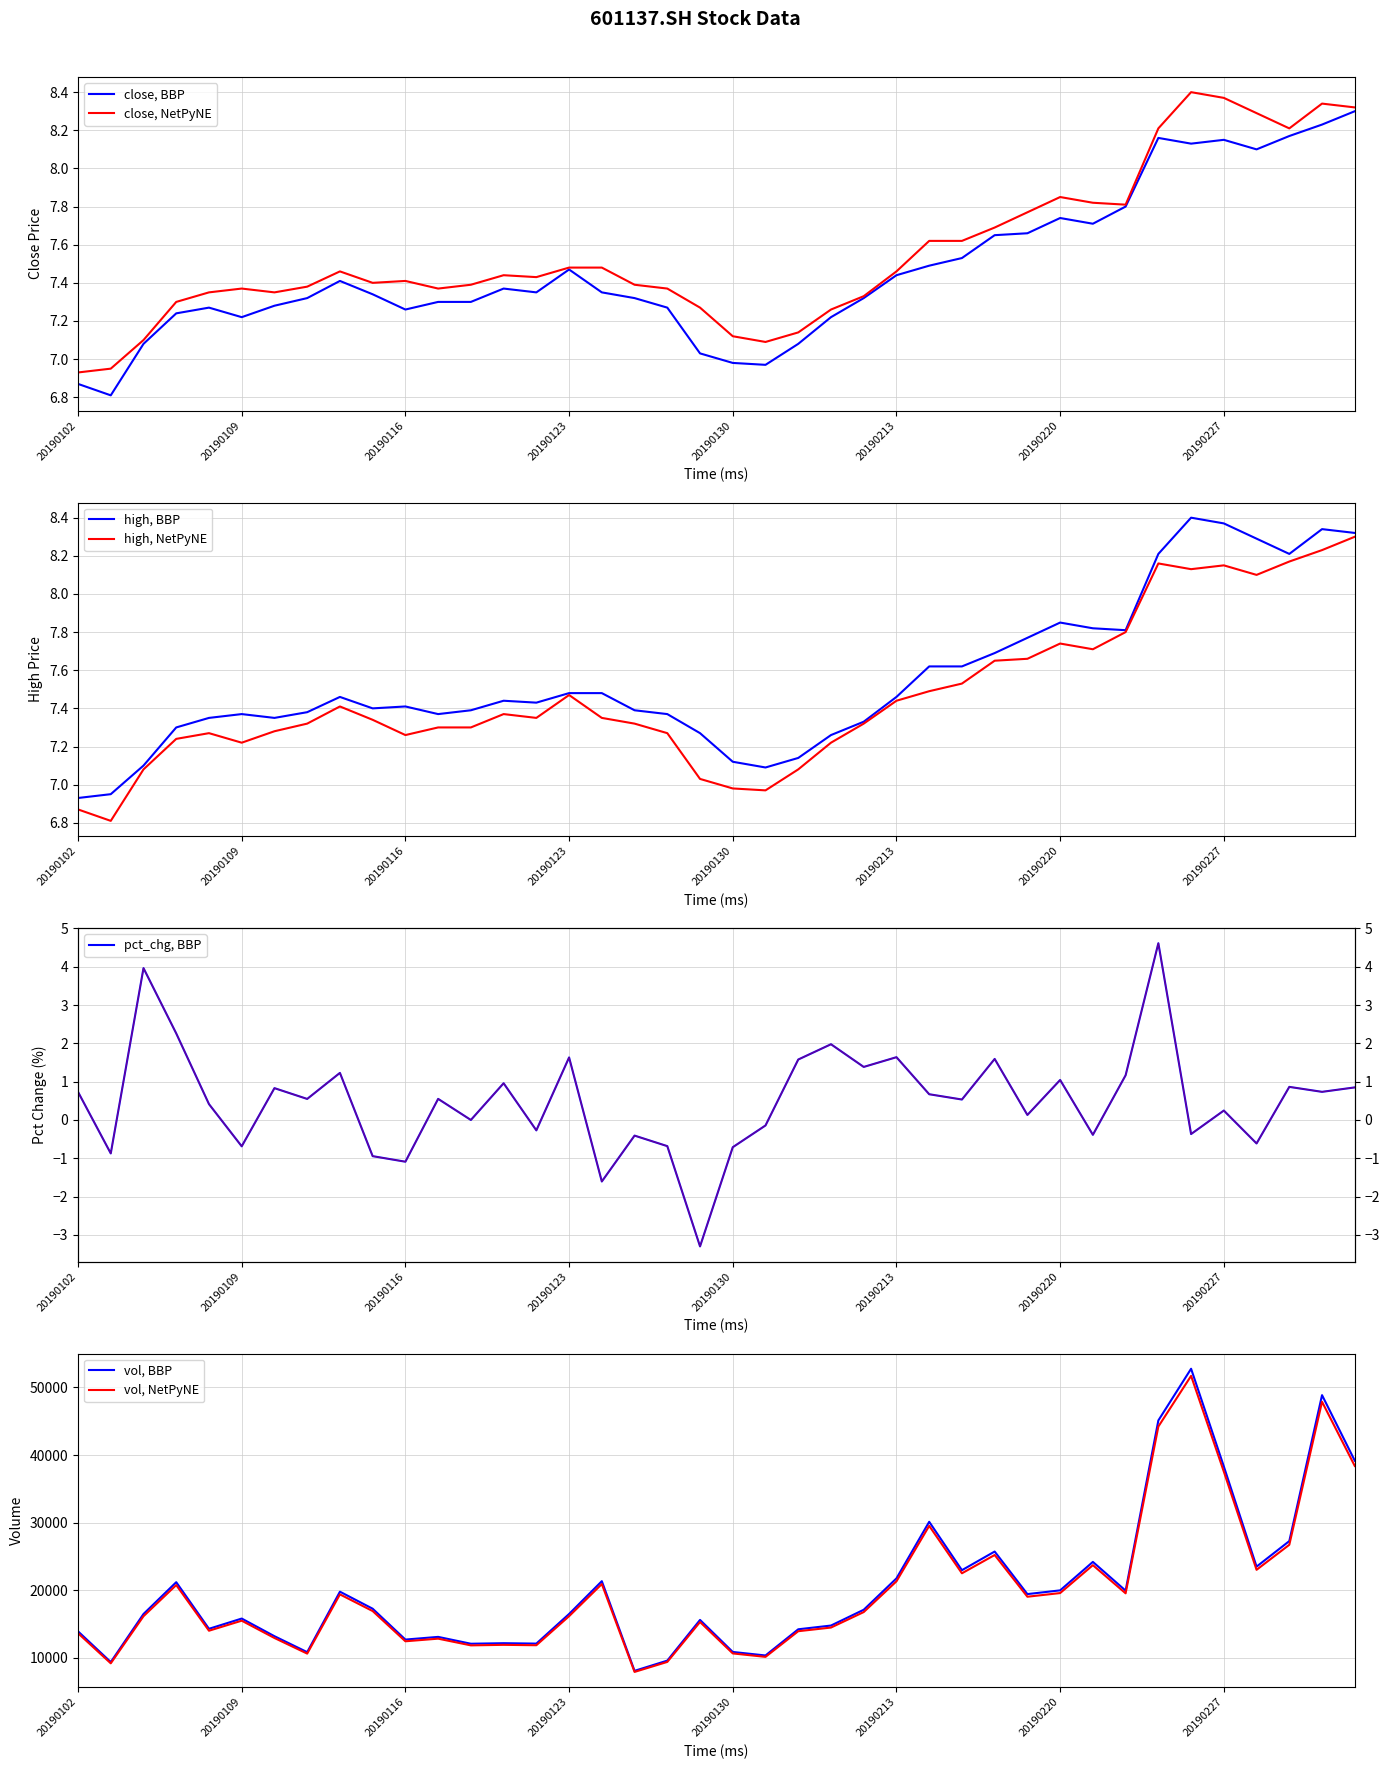

What is the maximum value shown in the chart?

52766.7